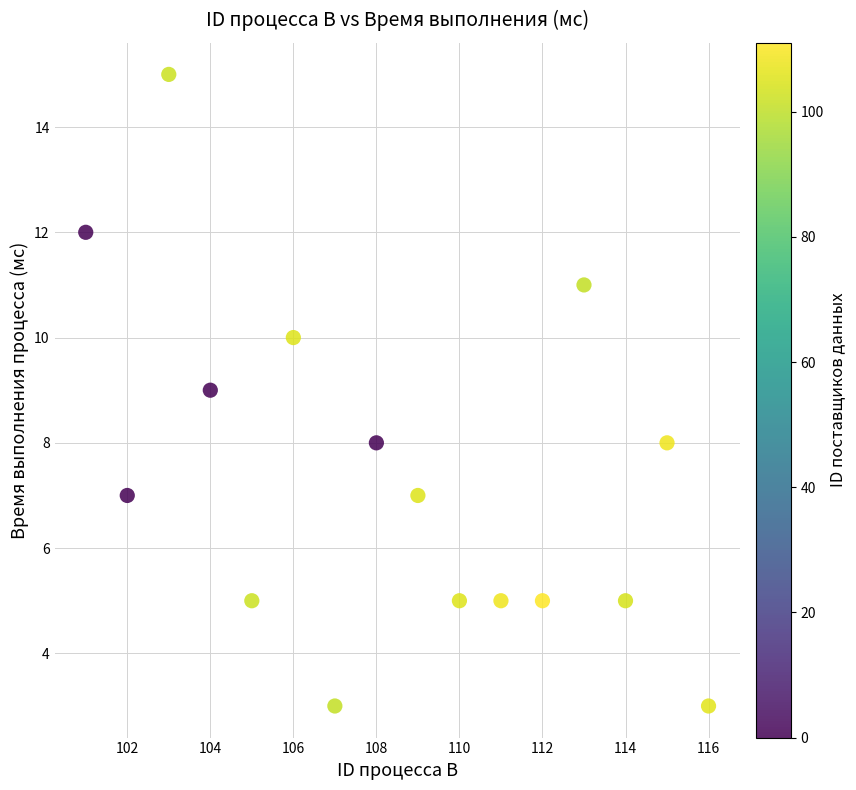

What is the range of X values (max minus min)?

15